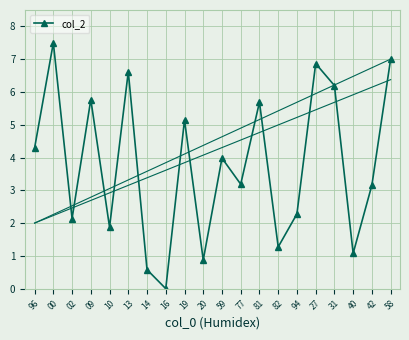

Reading left to right, what are all the values shown in this chart?

4.3	7.5	2.1	5.8	1.9	6.6	0.6	0.0	5.1	0.9	4.0	3.2	5.7	1.3	2.3	6.9	6.2	1.1	3.2	7.0